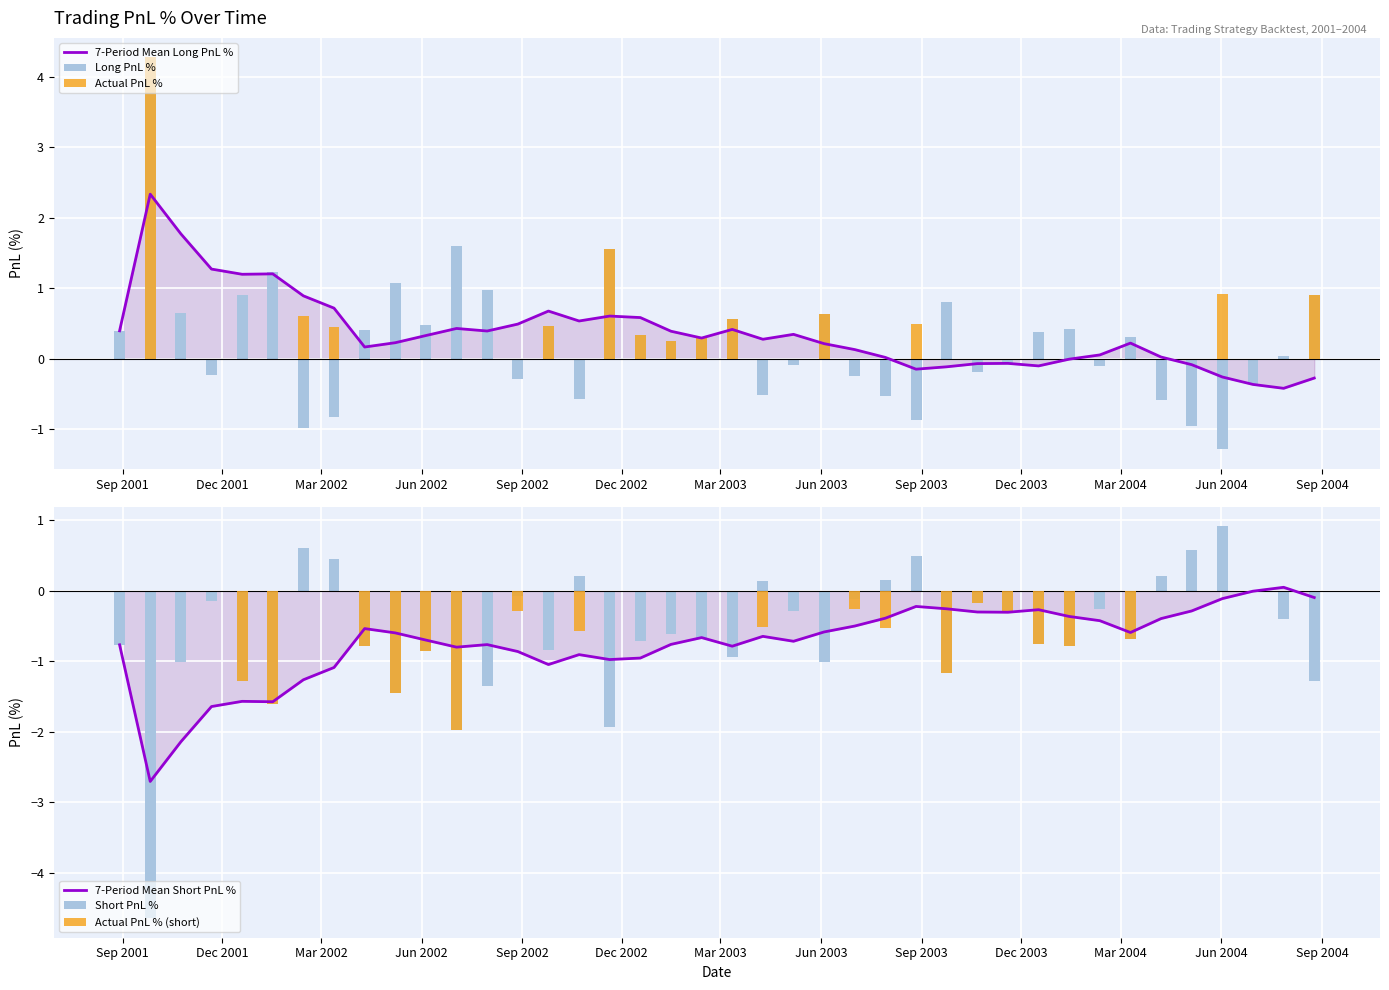

Count the number of data series in this chart.

6